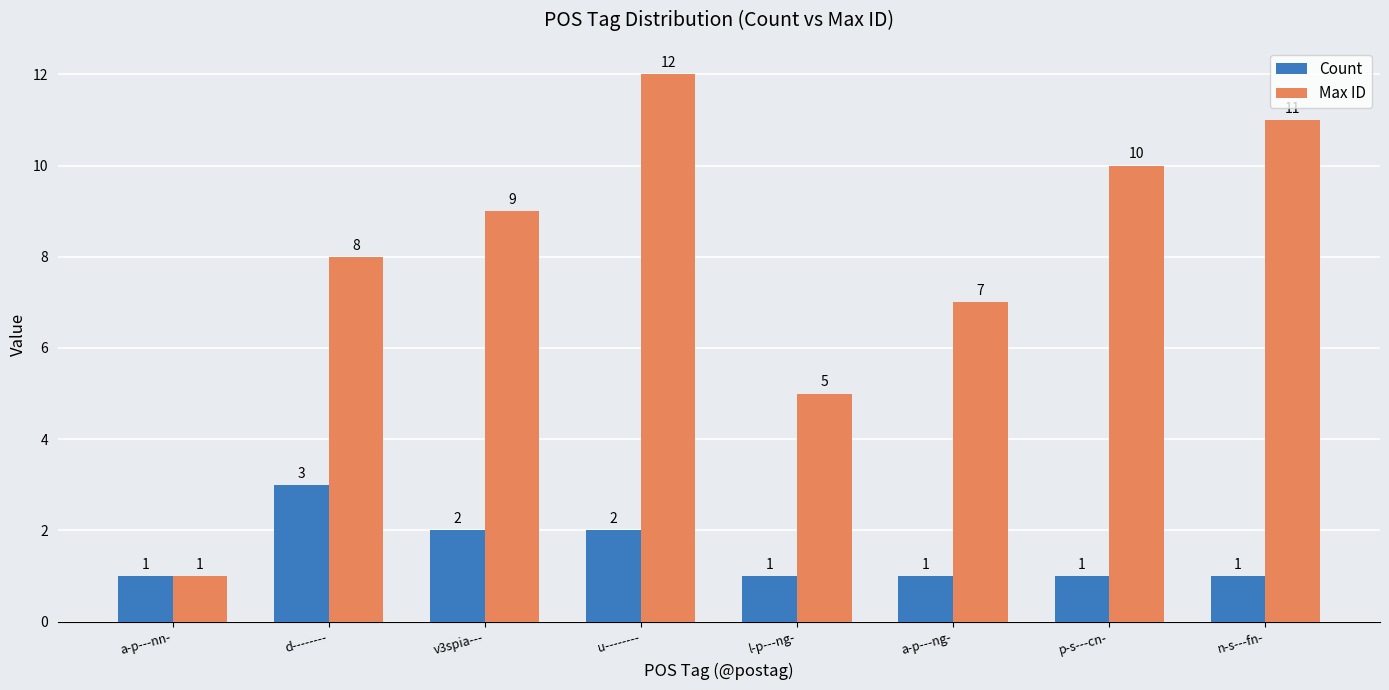

What is the average value of the Count series?

2